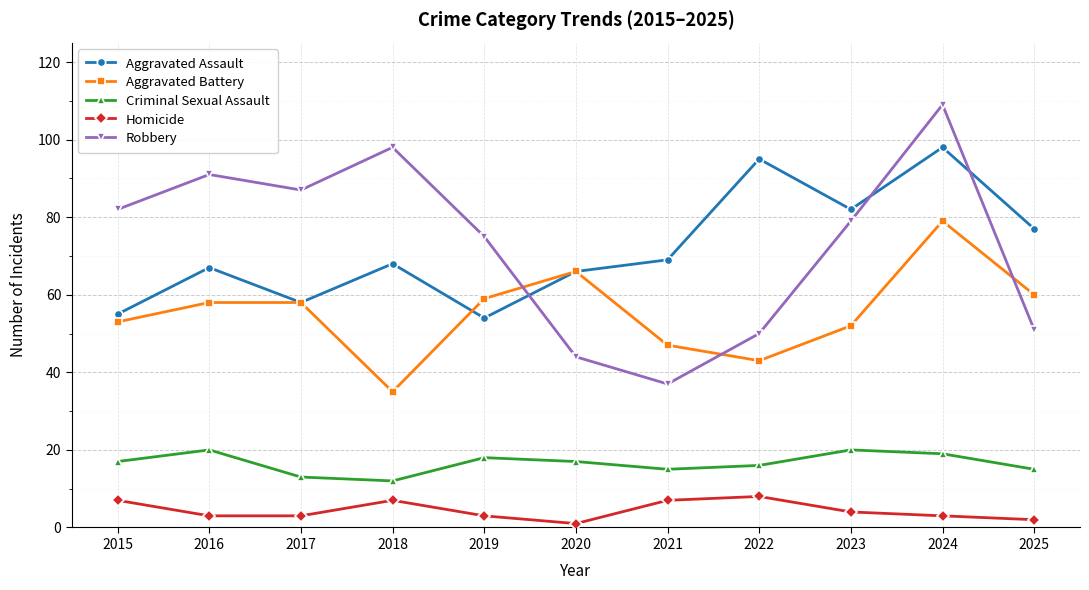

True or false: Aggravated Battery has more than 0 points higher than both neighbors.

True